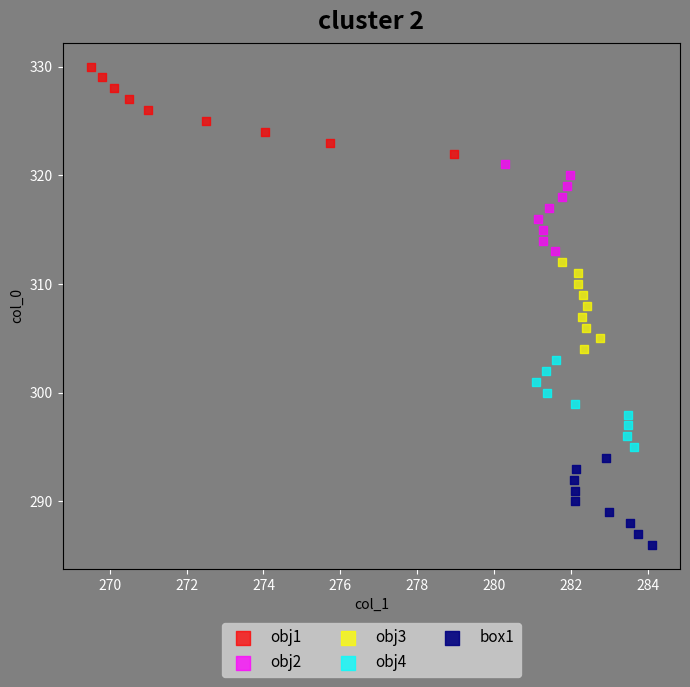

Which series contains the lowest Y value?

box1